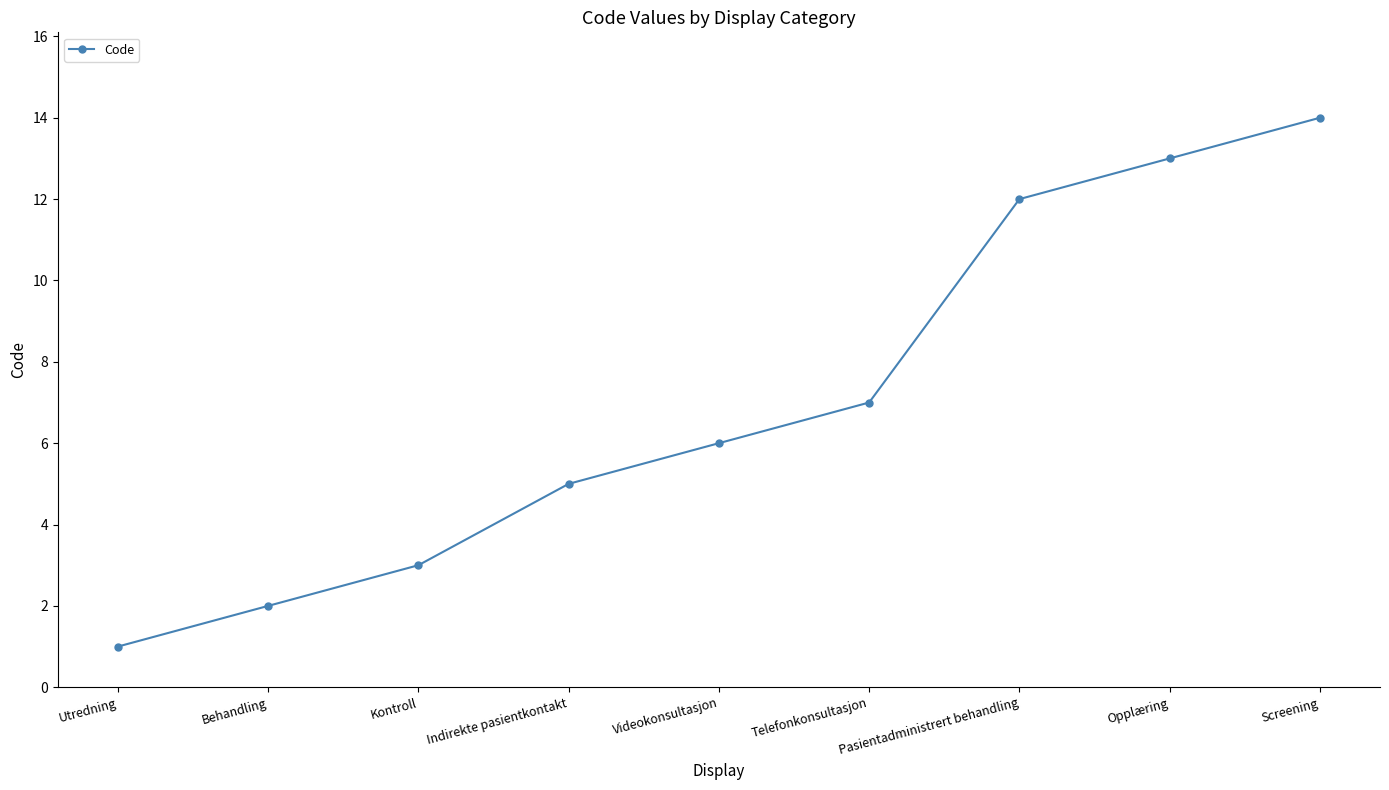

How many data points are less than 6?

4